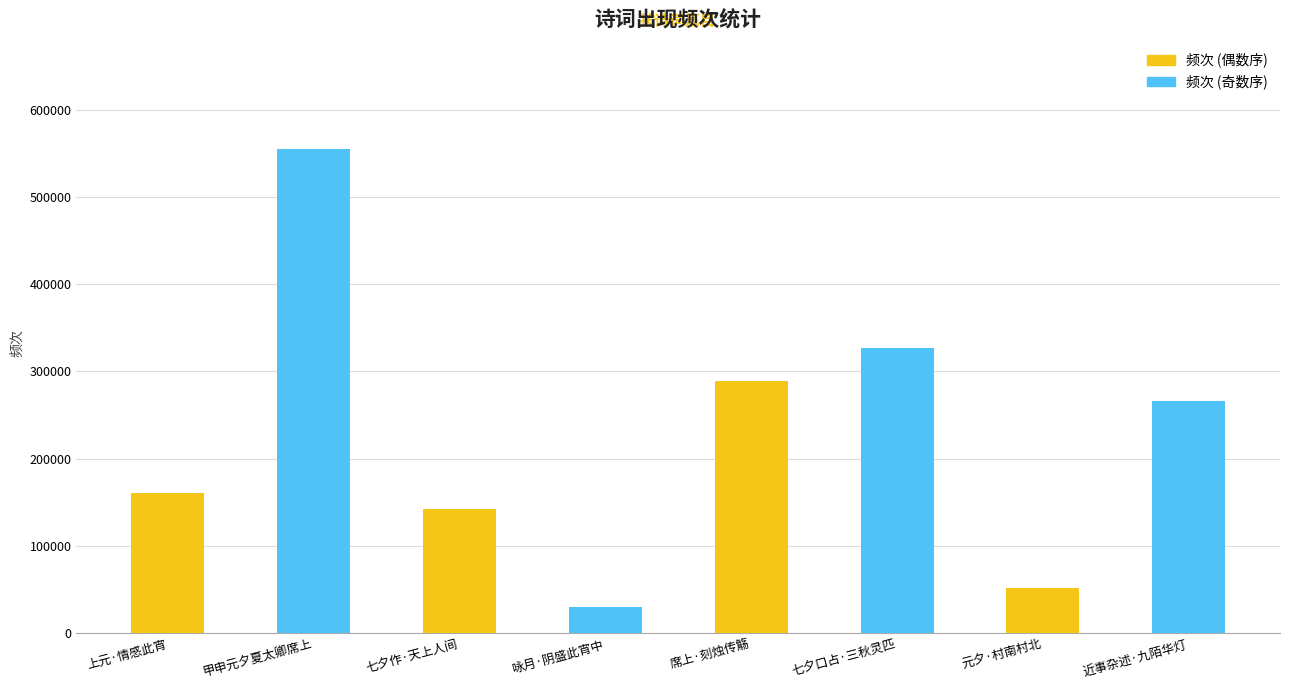

Reading left to right, what are all the values shown in this chart?

上元·情感此宵=161210	甲申元夕夏太卿席上=554872	七夕作·天上人间=142963	咏月·阴盛此宵中=30597	席上·刻烛传觞=289456	七夕口占·三秋灵匹=326521	元夕·村南村北=52290	近事杂述·九陌华灯=265907